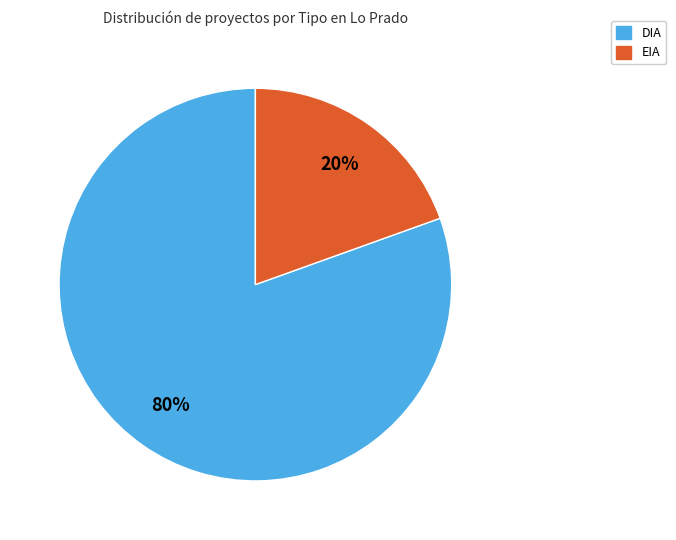

To the nearest percent, what is the average slice percentage?

50%